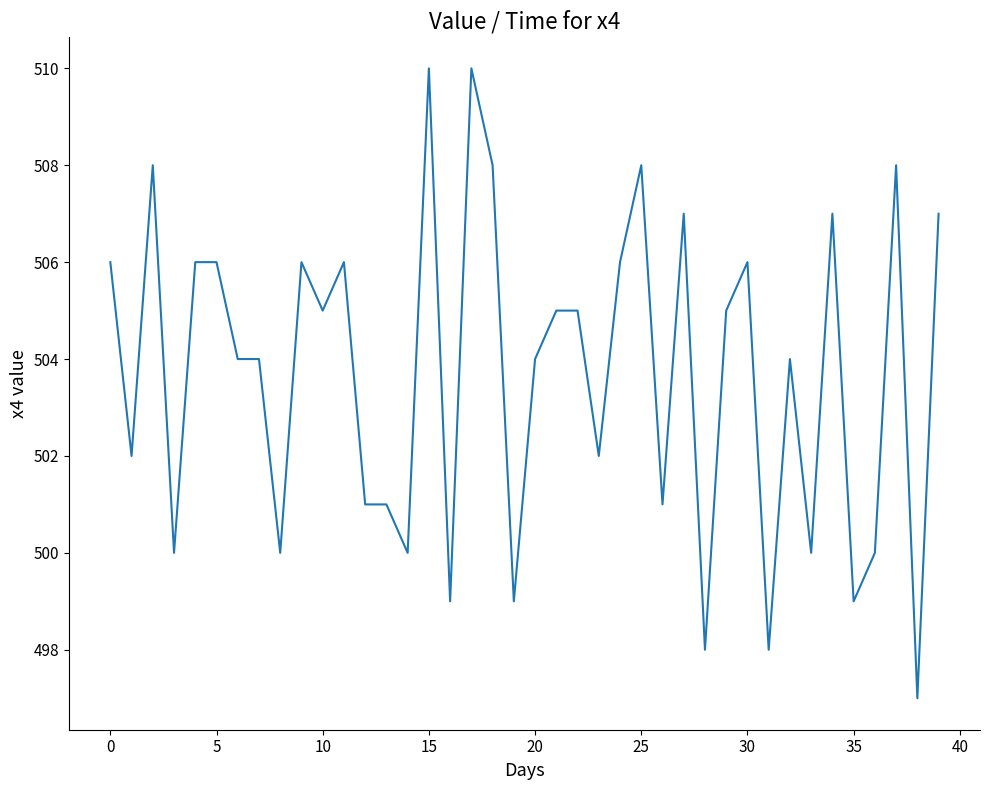

What is the minimum value shown in the chart?

497